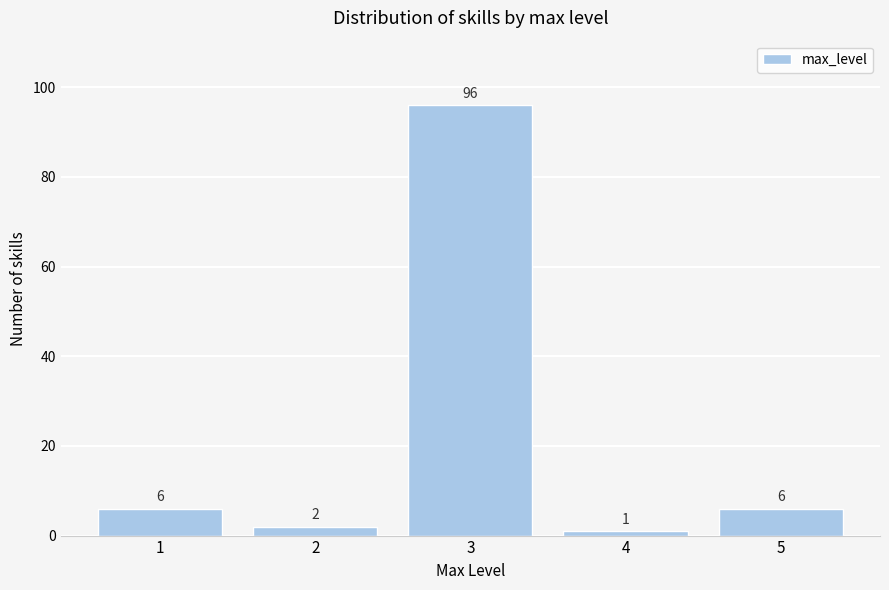

Reading left to right, transcribe all the data shown in this chart.

6	2	96	1	6